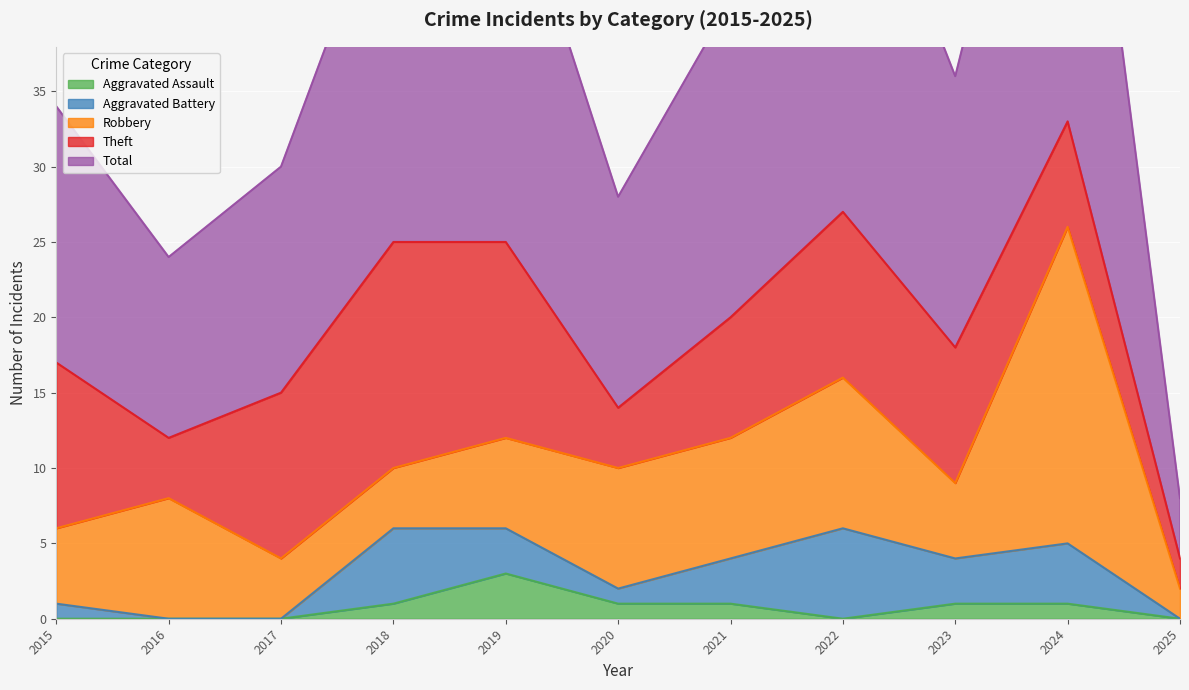

Which series has the largest range (max minus min)?

Total